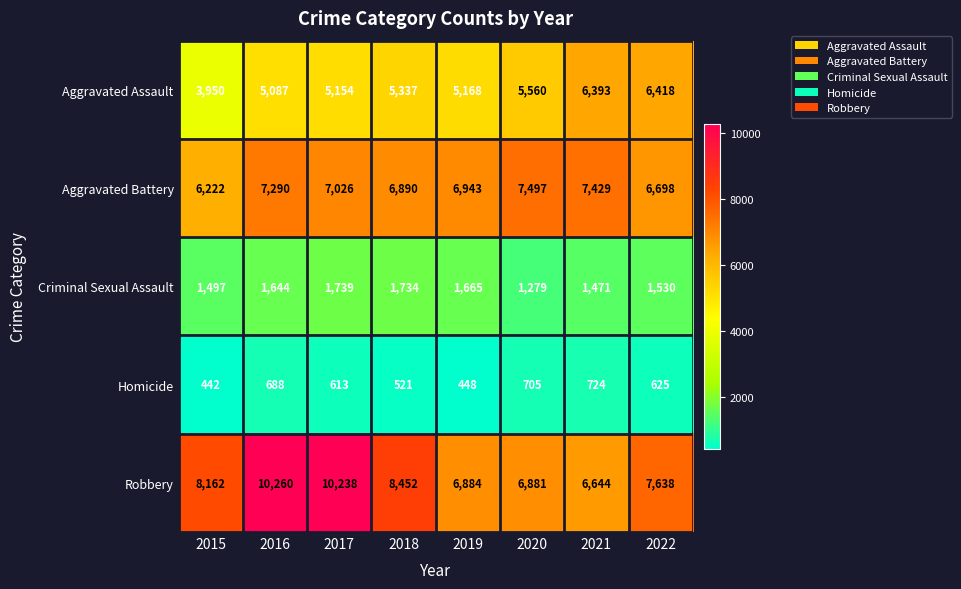

Where does the Aggravated Battery series first go above 7026?

2016